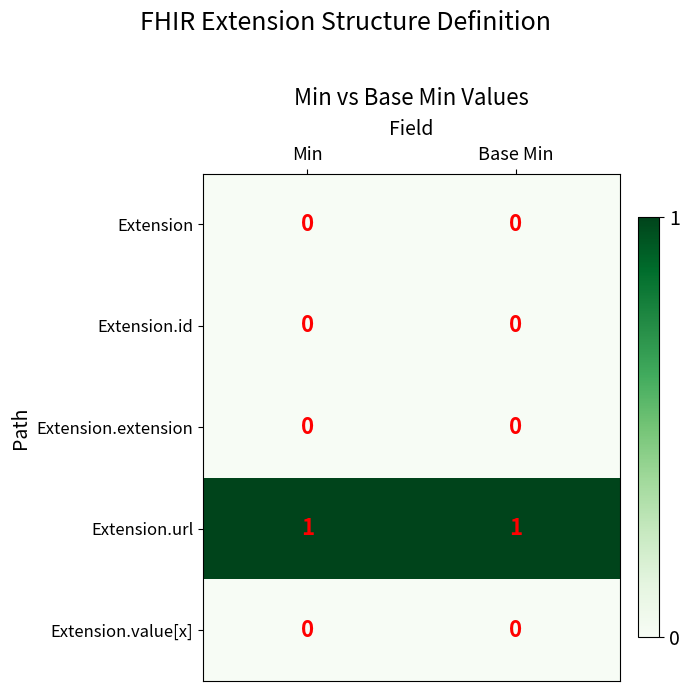

Count the number of categories in the chart.

2